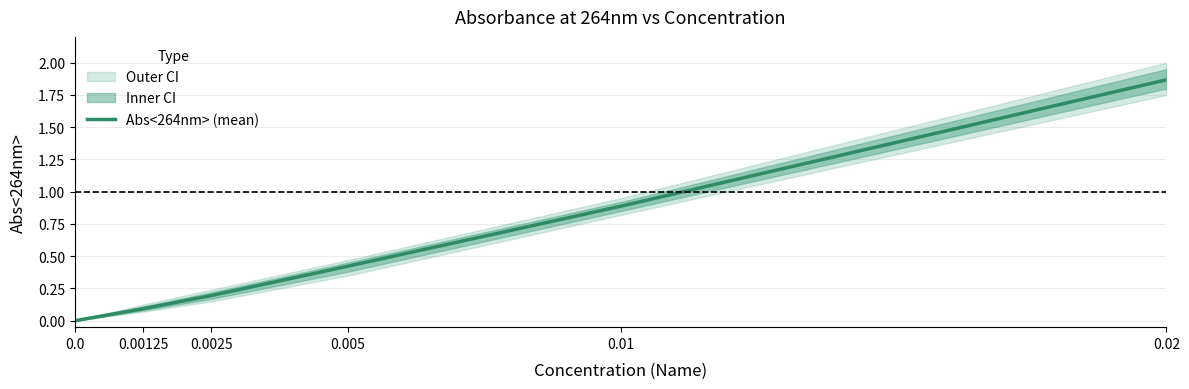

Is it true that the value at 0.02 is 1.9?

True